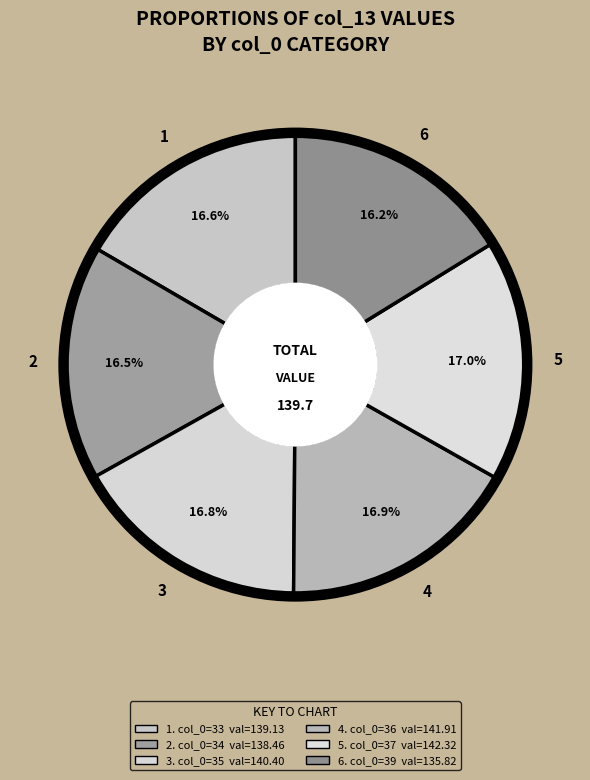

Rank the categories by value from lowest to highest.

39, 34, 33, 35, 36, 37